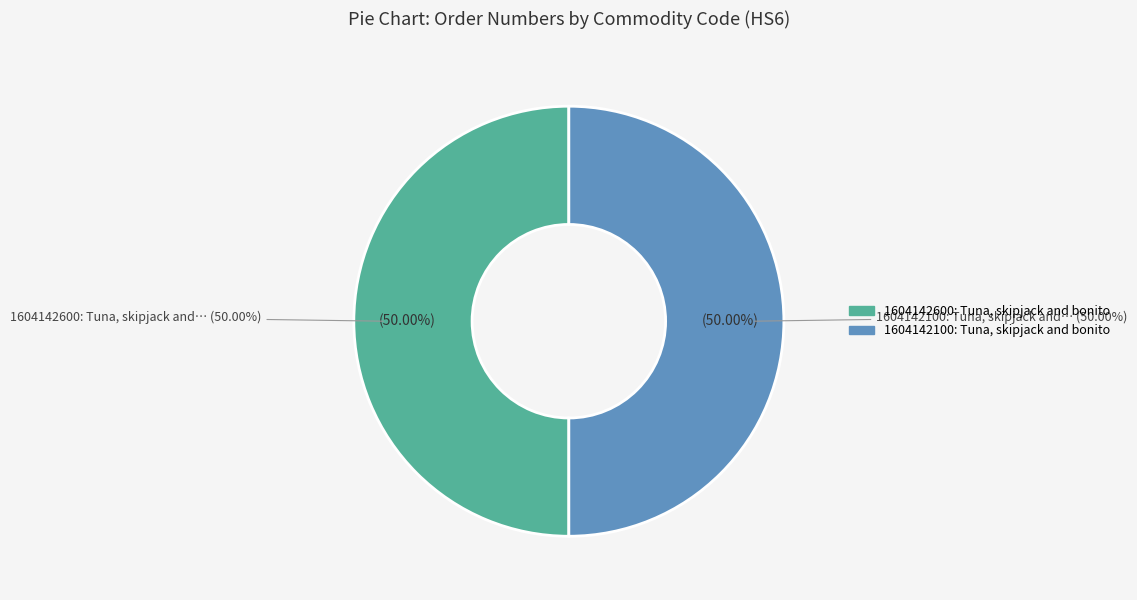

What is the smallest slice in the pie chart?

1604142100: Tuna, skipjack and bonito